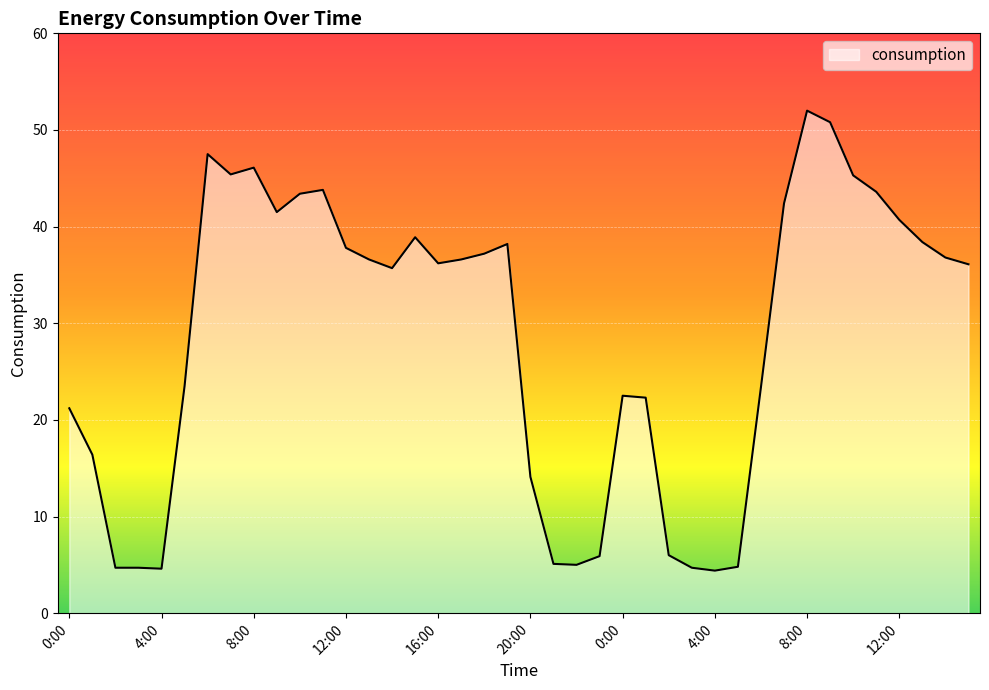

What is the difference between the maximum and minimum values?

47.6